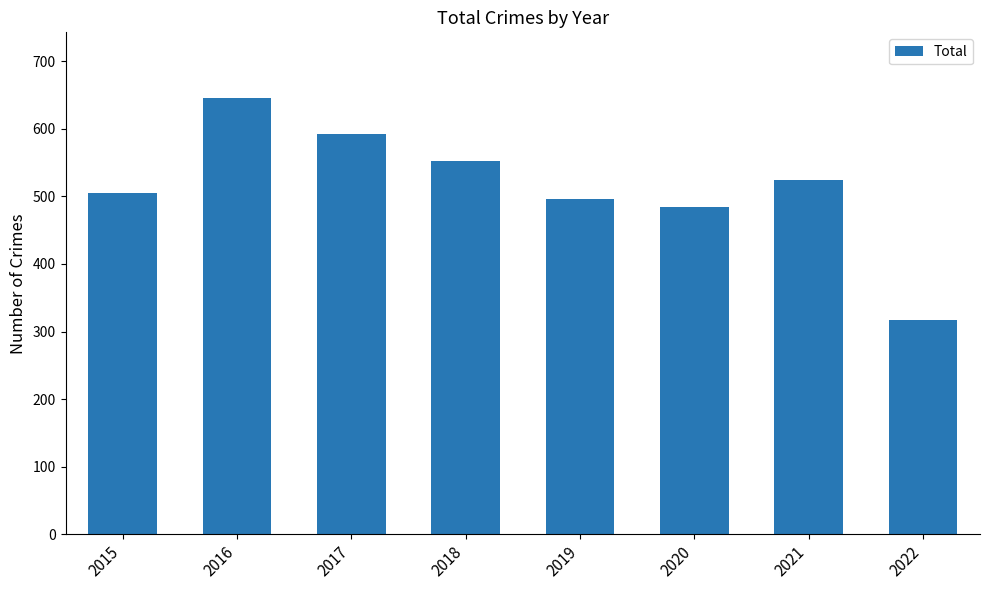

True or false: the data shows 216 at 2020.

False